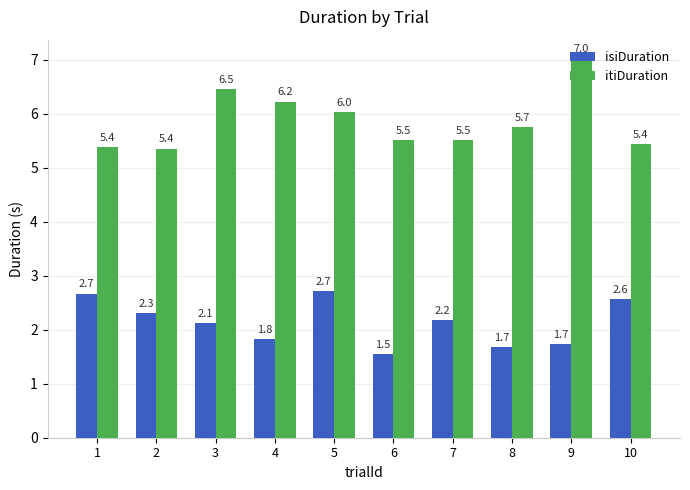

Rank the series by their average value, from lowest to highest.

isiDuration, itiDuration